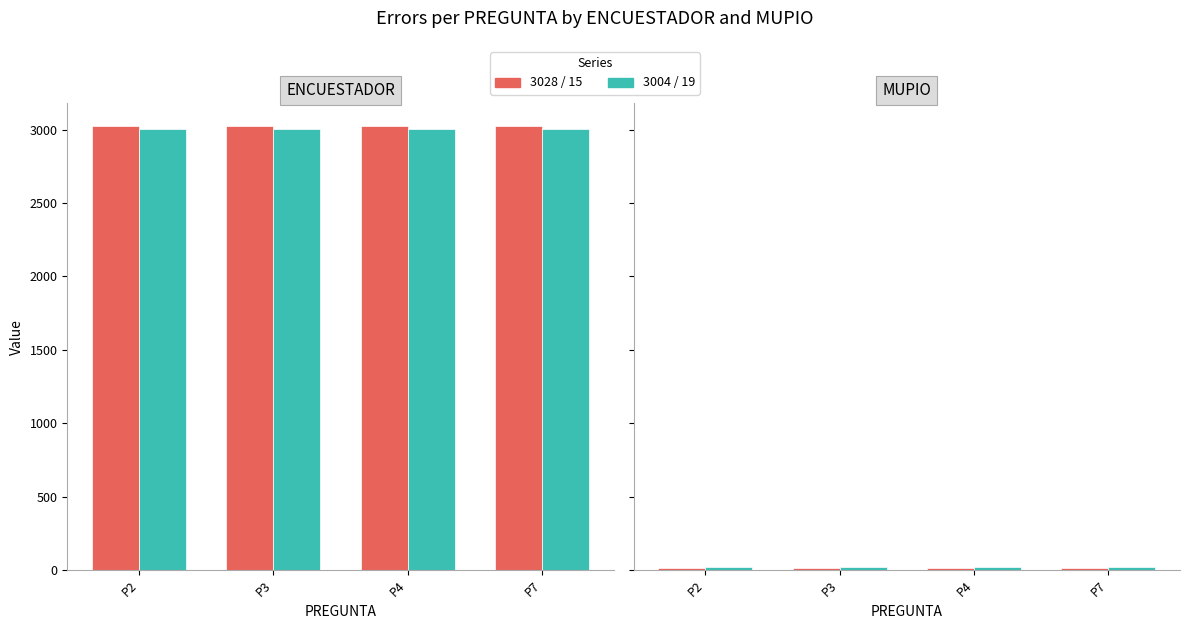

How many distinct data groups are displayed?

2